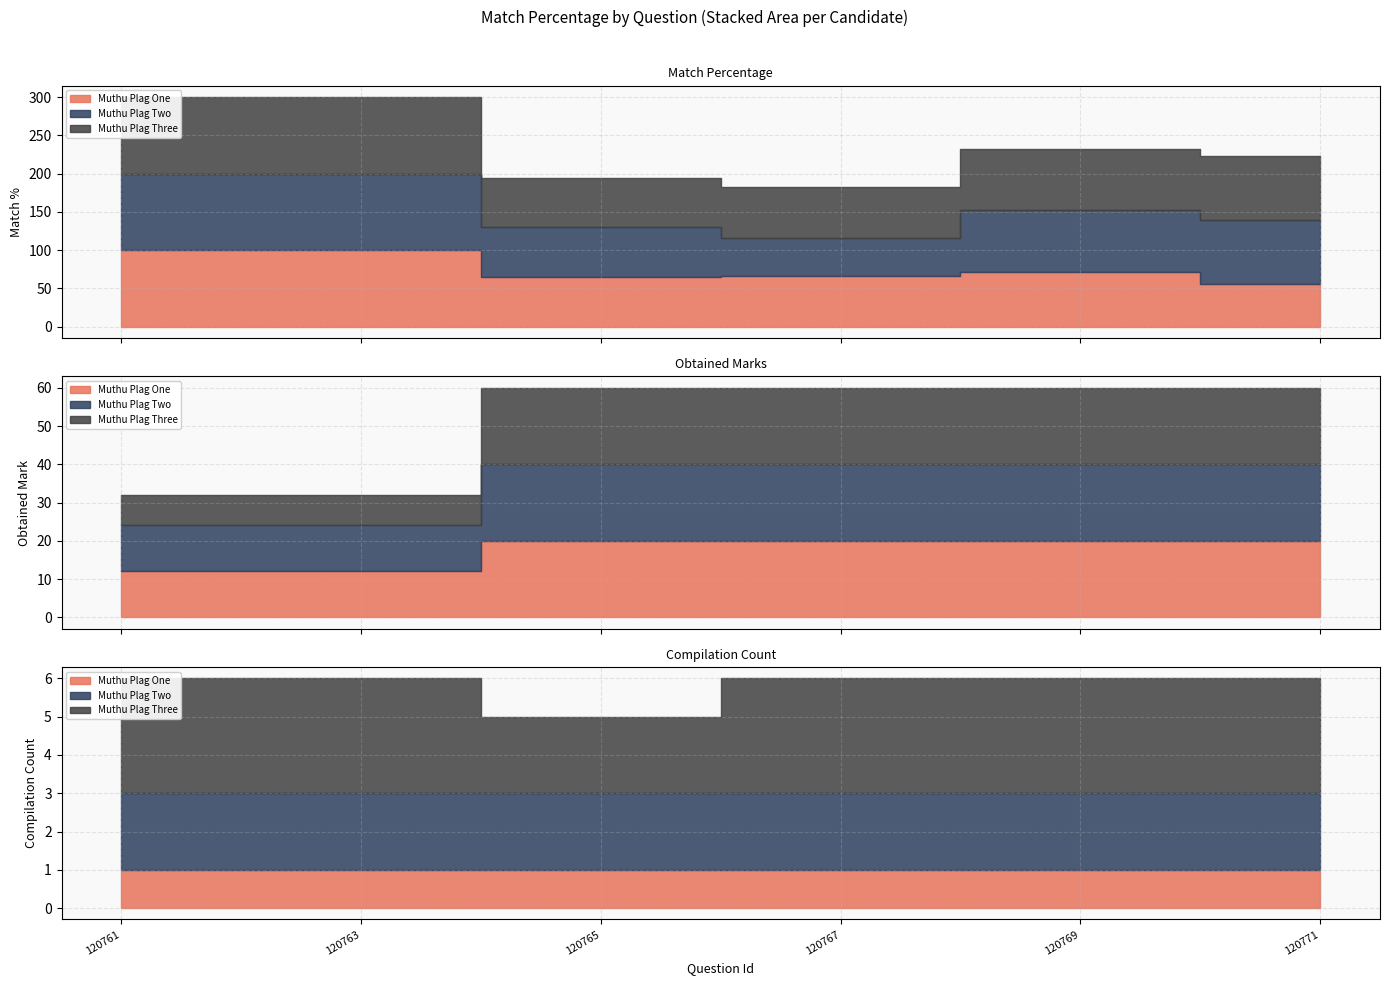

Which series has the largest total across all categories?

Muthu Plag Three